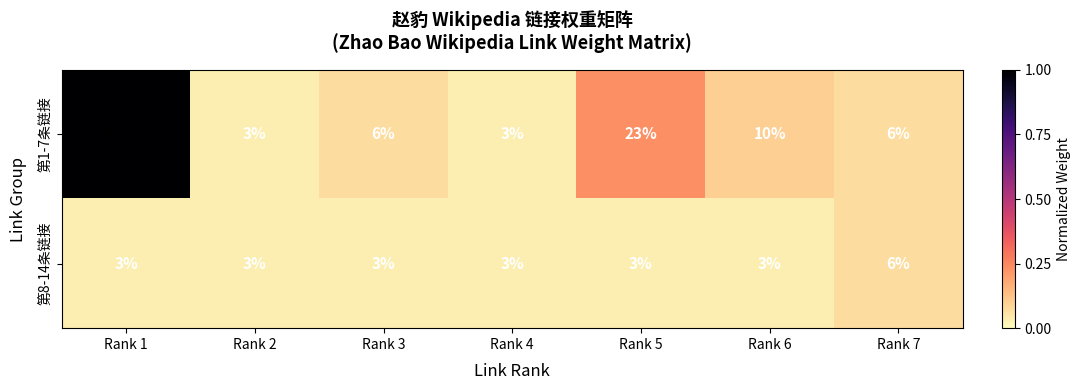

What is the sum of all 第8-14条链接 values?

24